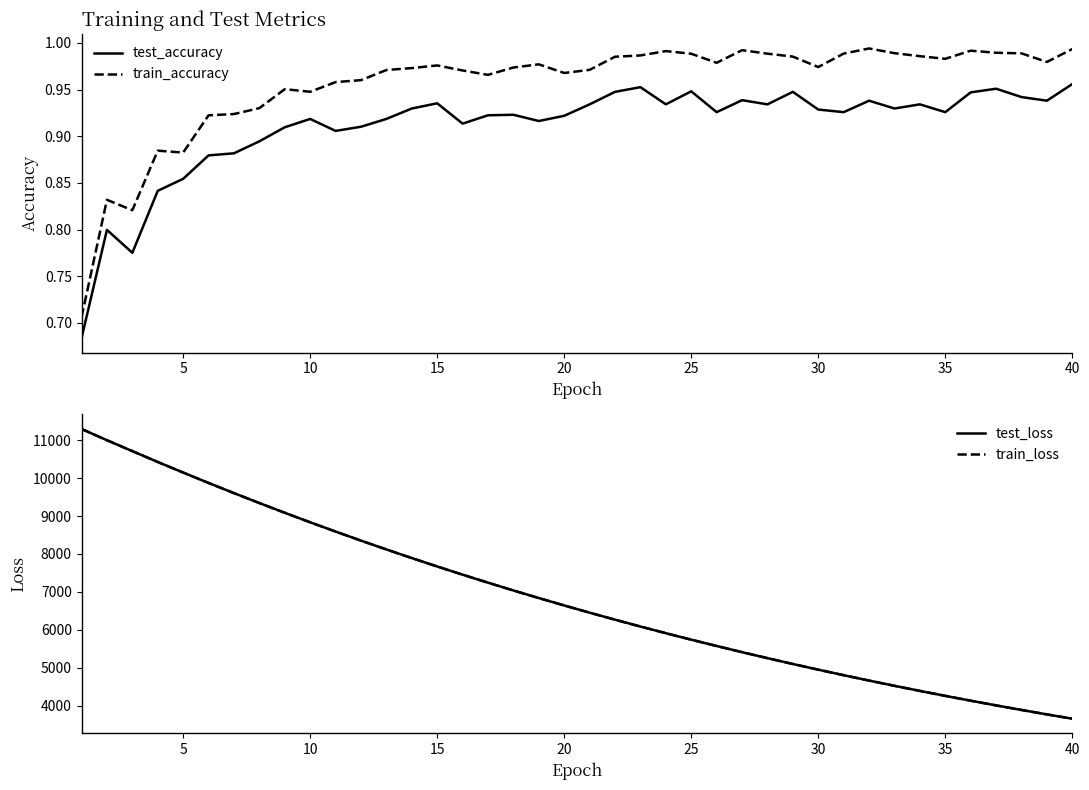

How many test_accuracy values are between 0 and 1?

40